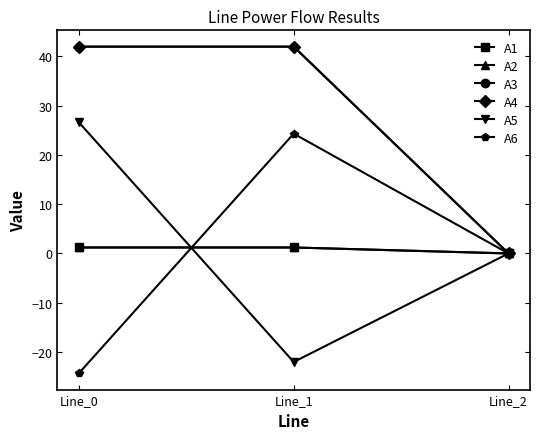

True or false: A6 has a value of -37.7 at Line_0.

False